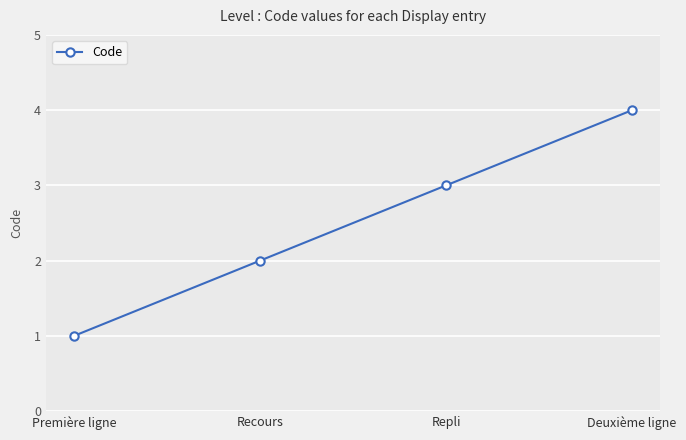

Rank the categories by value from highest to lowest.

Deuxième ligne, Repli, Recours, Première ligne